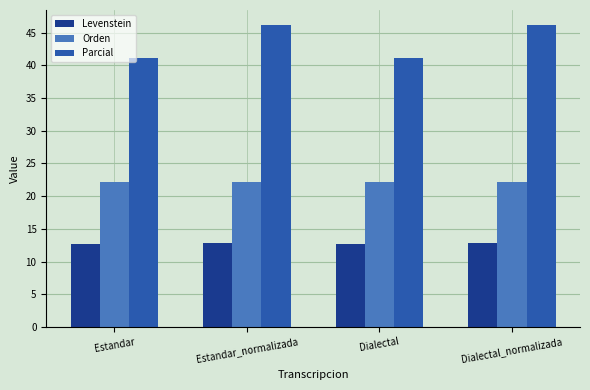

What is the maximum value shown in the chart?

46.2